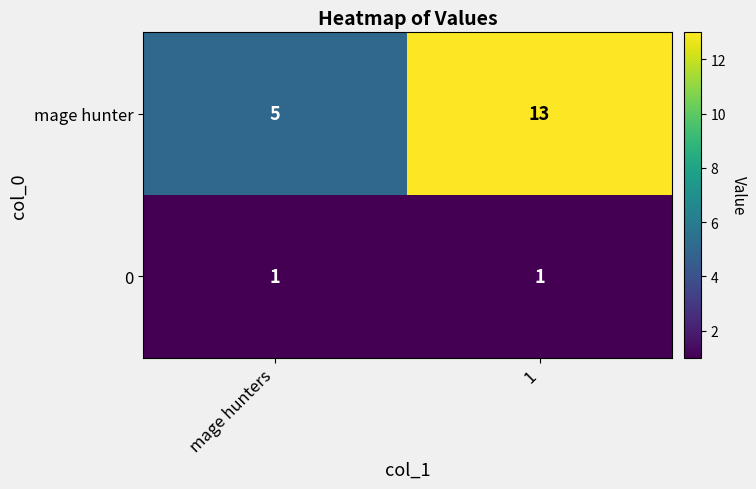

What is the spread (max minus min) of values at mage hunters?

4